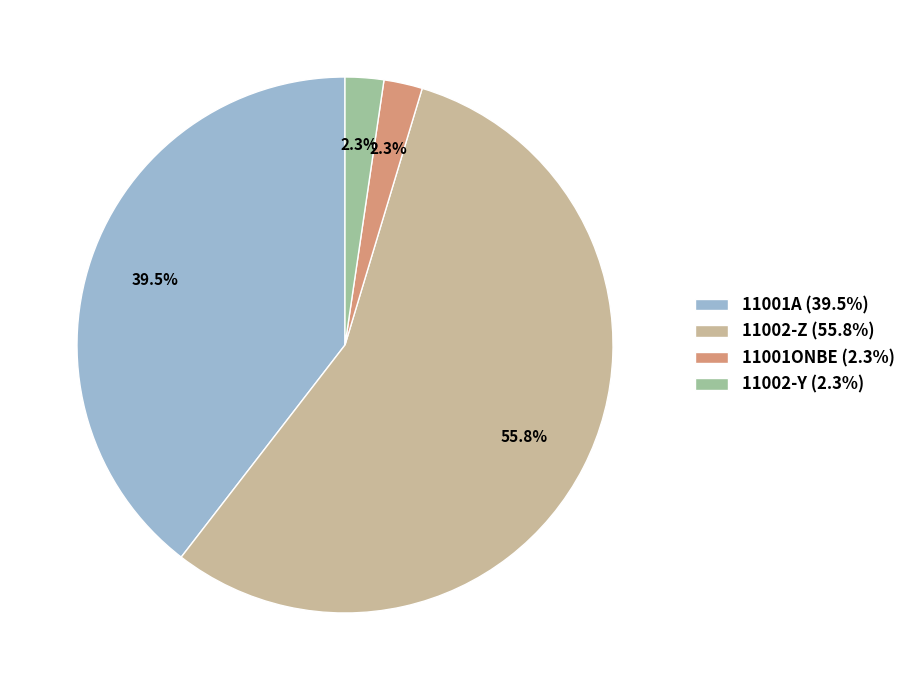

Which category has the biggest portion of the pie?

11002-Z (55.8%)